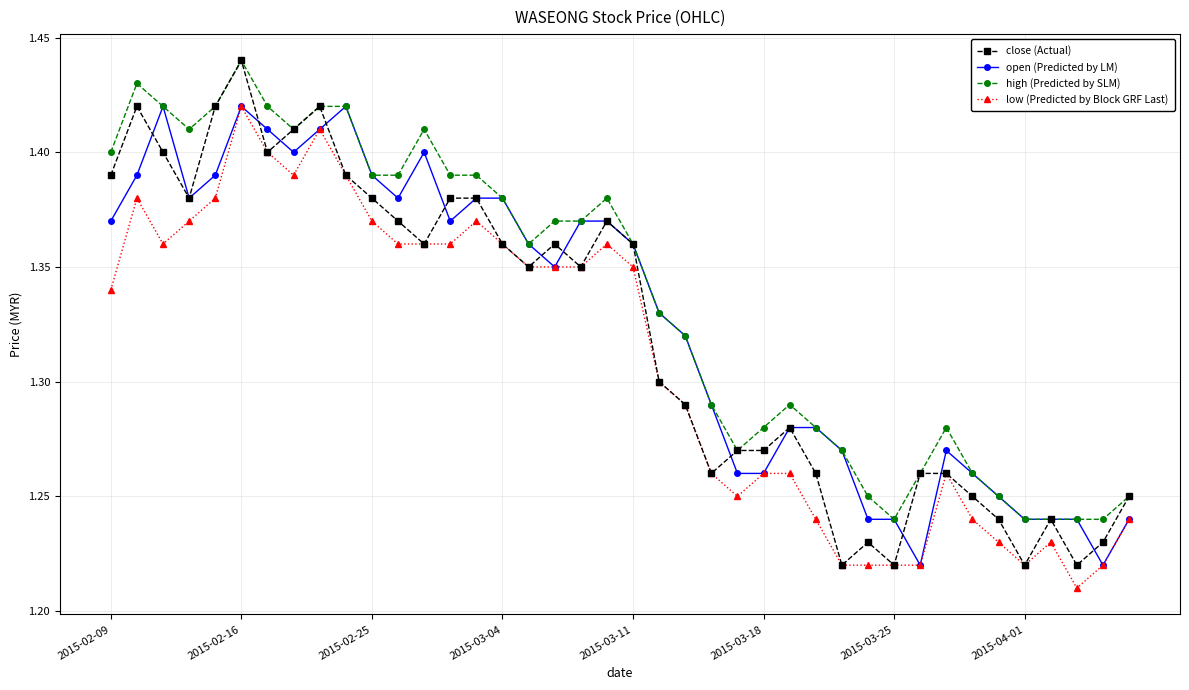

True or false: close (Actual) has more than 0 points higher than both neighbors.

True